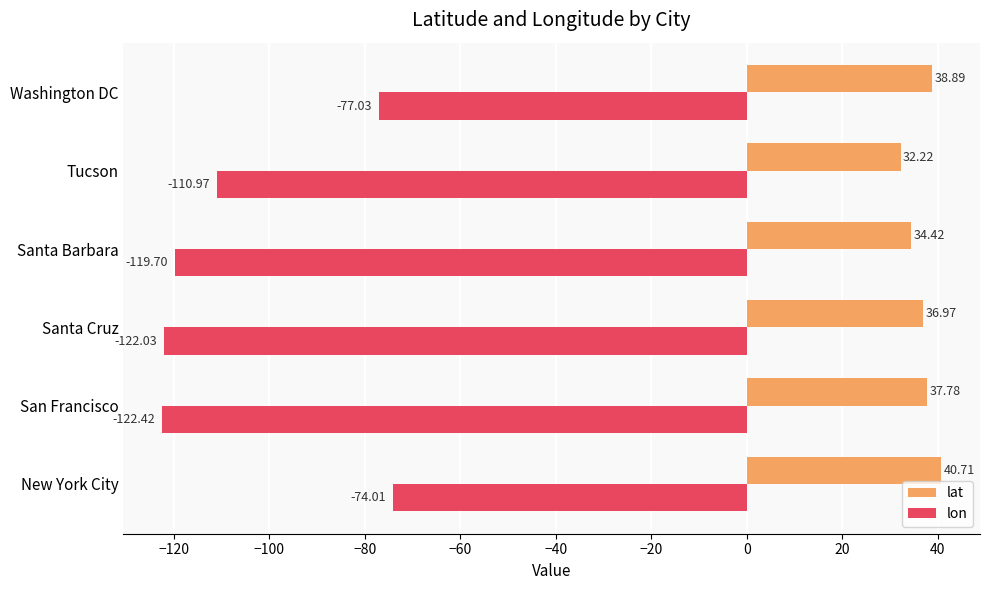

What are all the series names shown in the legend?

lat, lon